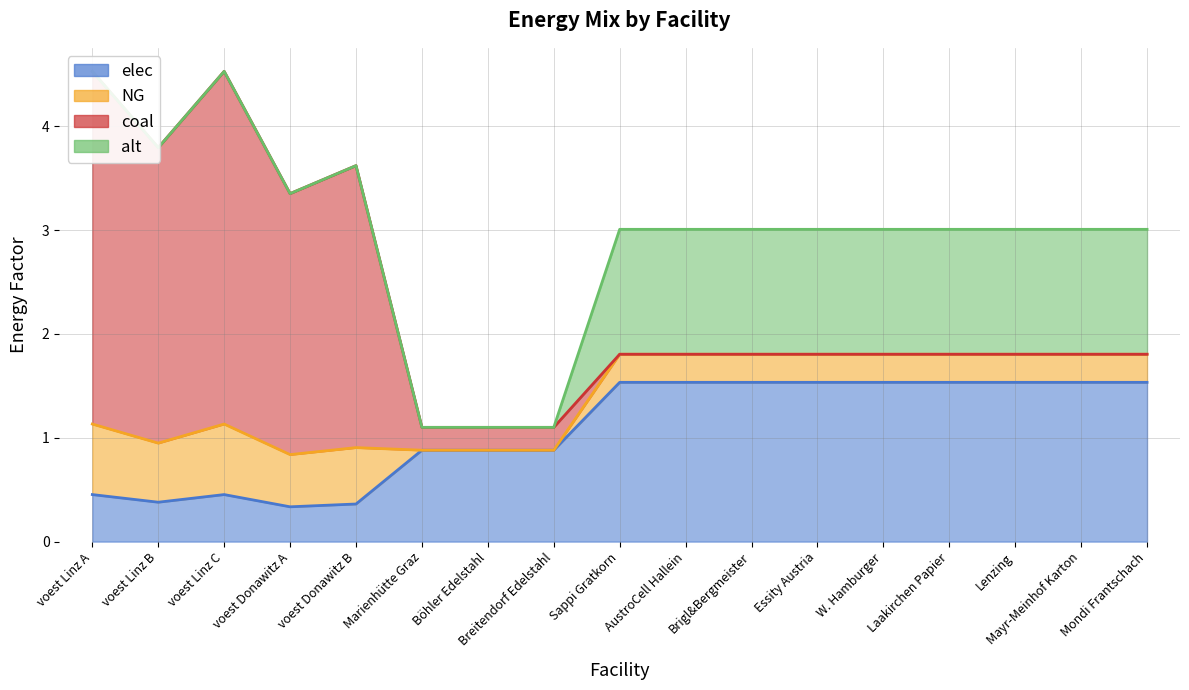

True or false: elec and alt intersect in this chart.

False